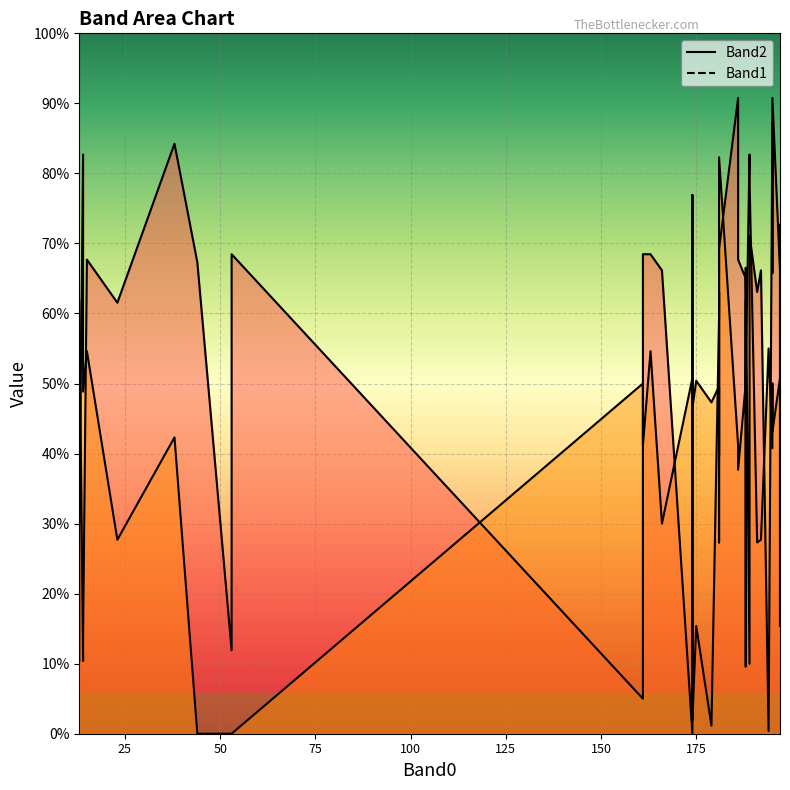

What is the label of the 20th point from the left?

174